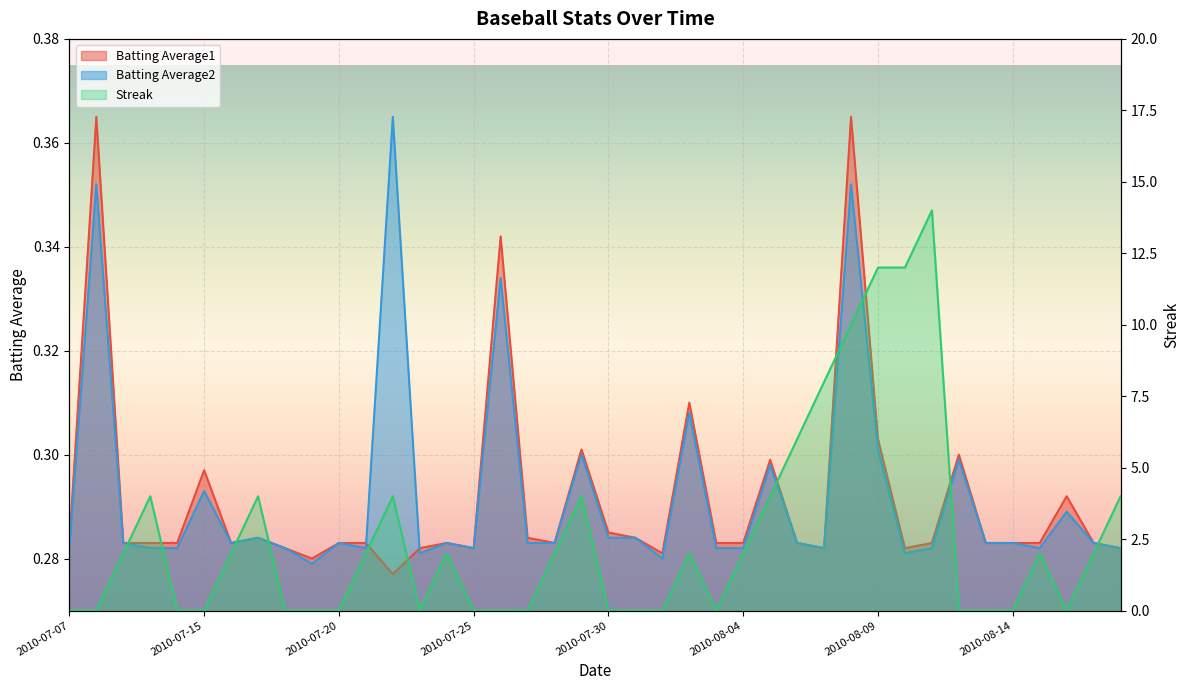

What is the highest value of the Batting Average2 series?

0.4